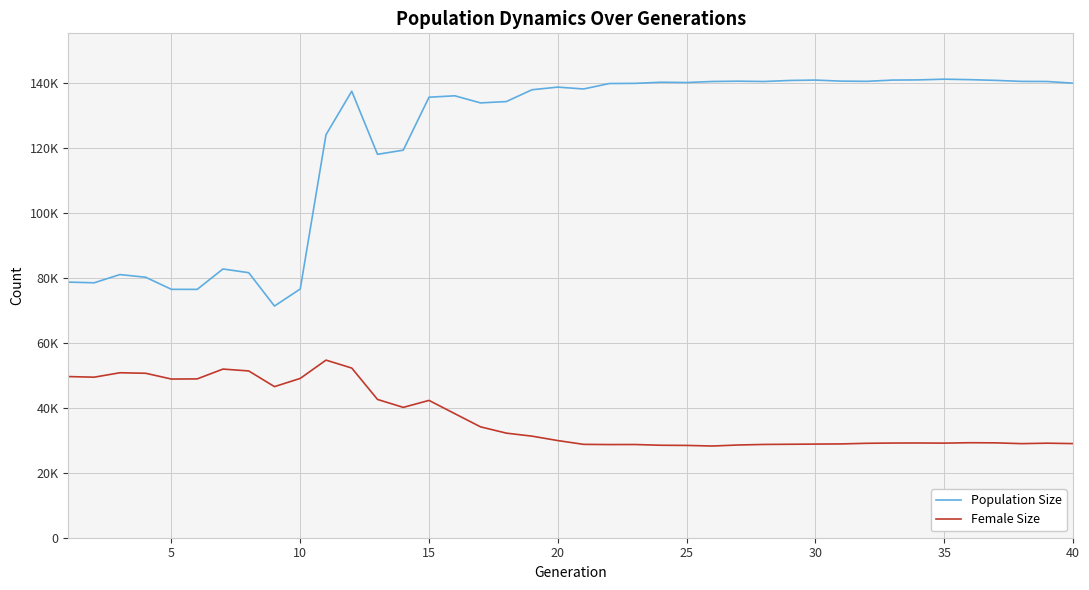

True or false: Female Size and Population Size cross at least once.

False